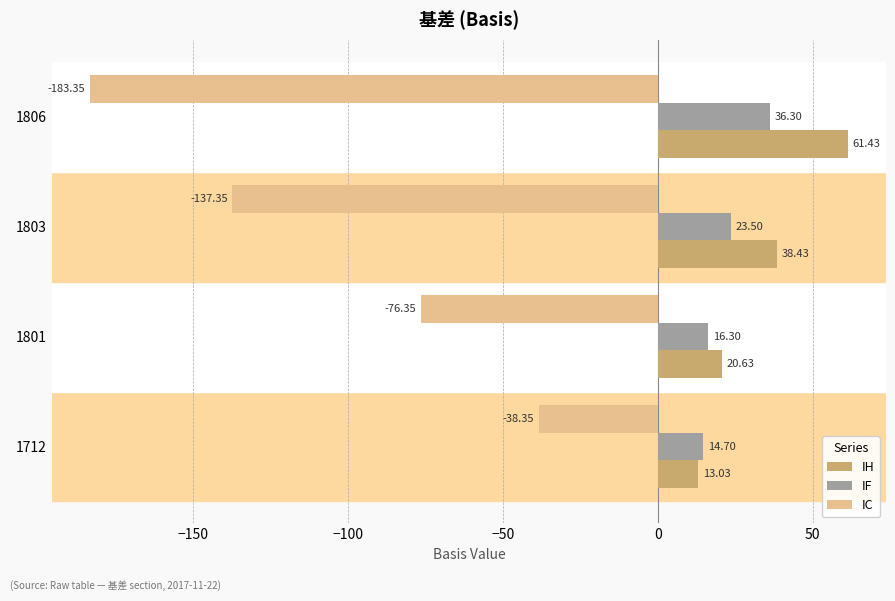

At how many categories does at least one series exceed 8?

4